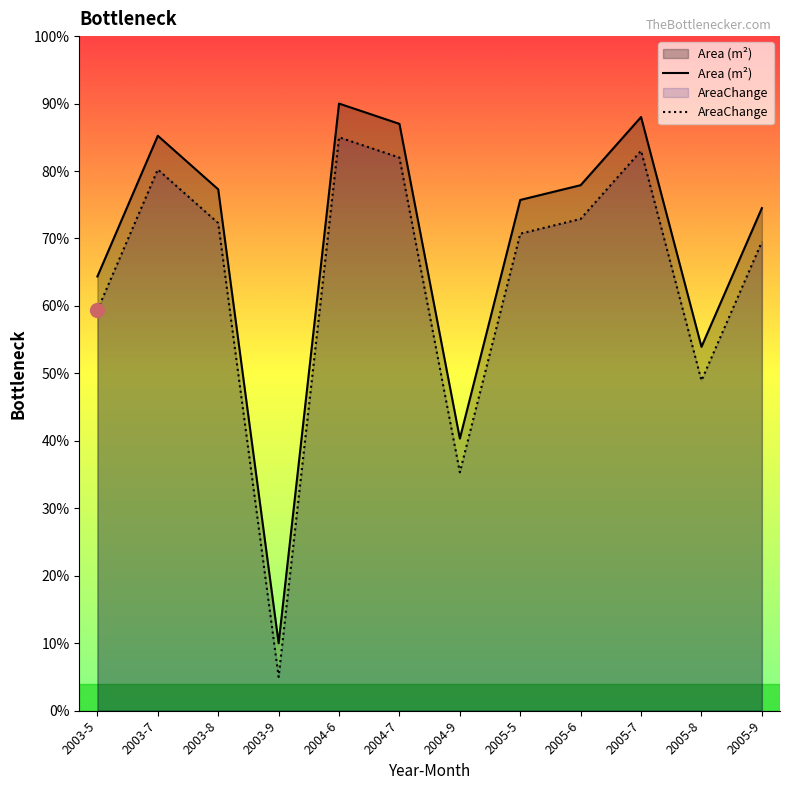

True or false: AreaChange and Area (m²) cross at least once.

False